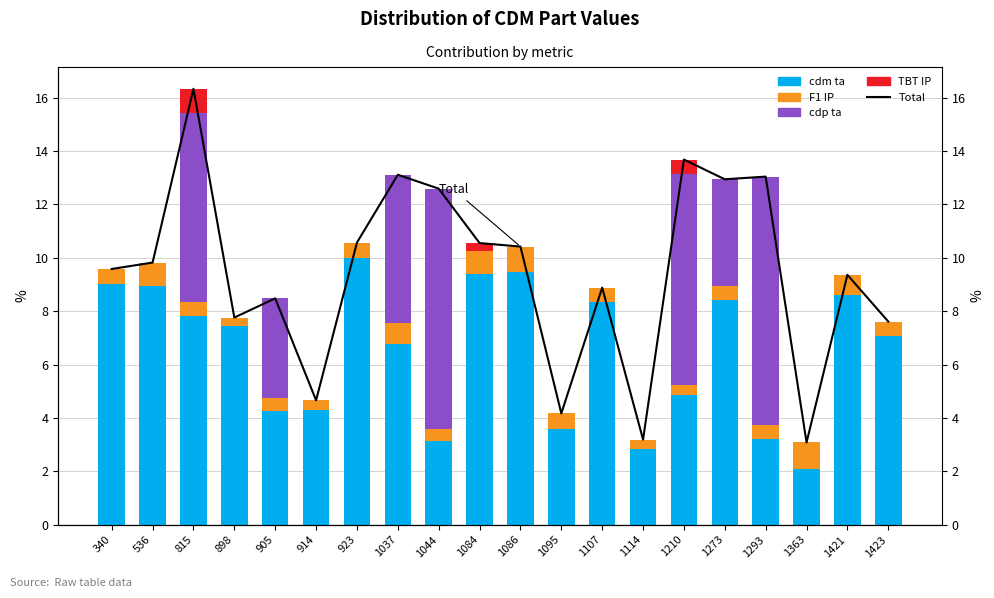

What is the maximum value shown in the chart?

16.3